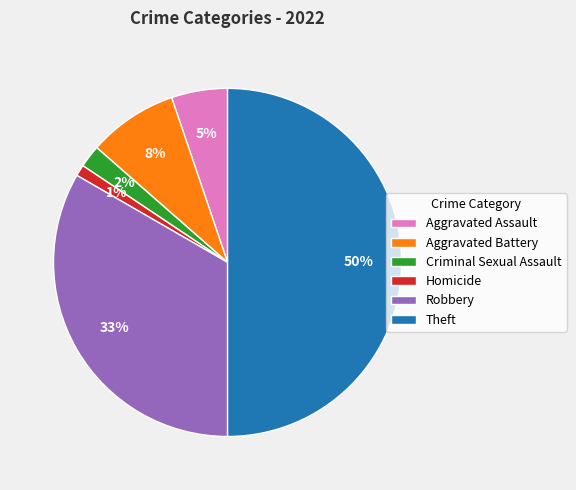

The Theft slice represents 59% of the pie. True or false?

False